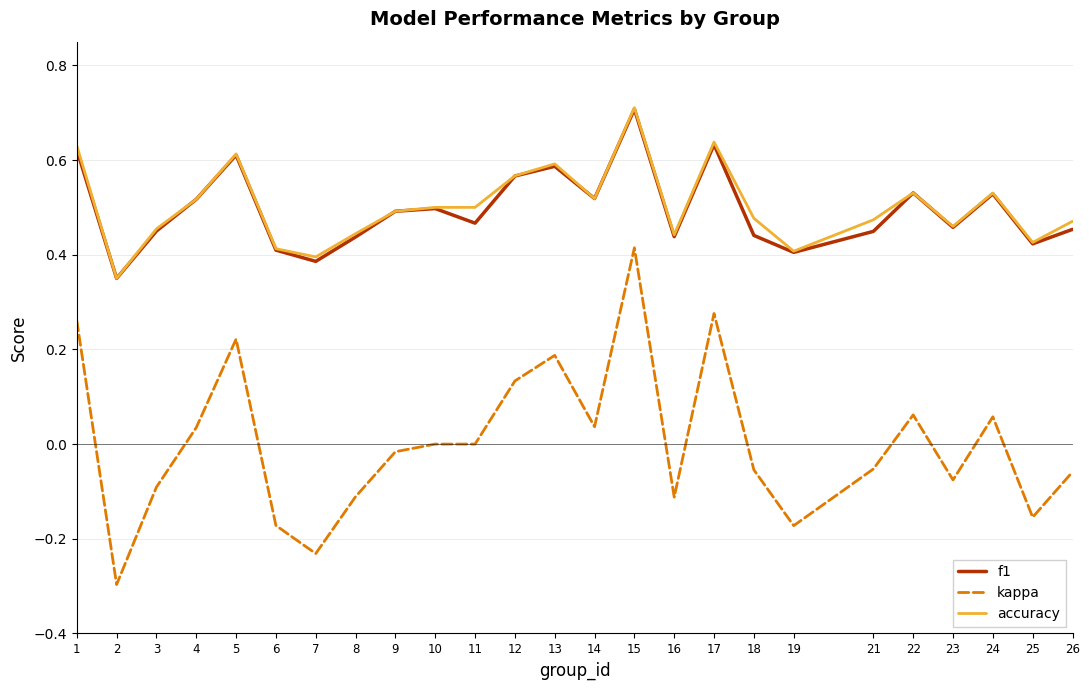

True or false: kappa and accuracy intersect in this chart.

False